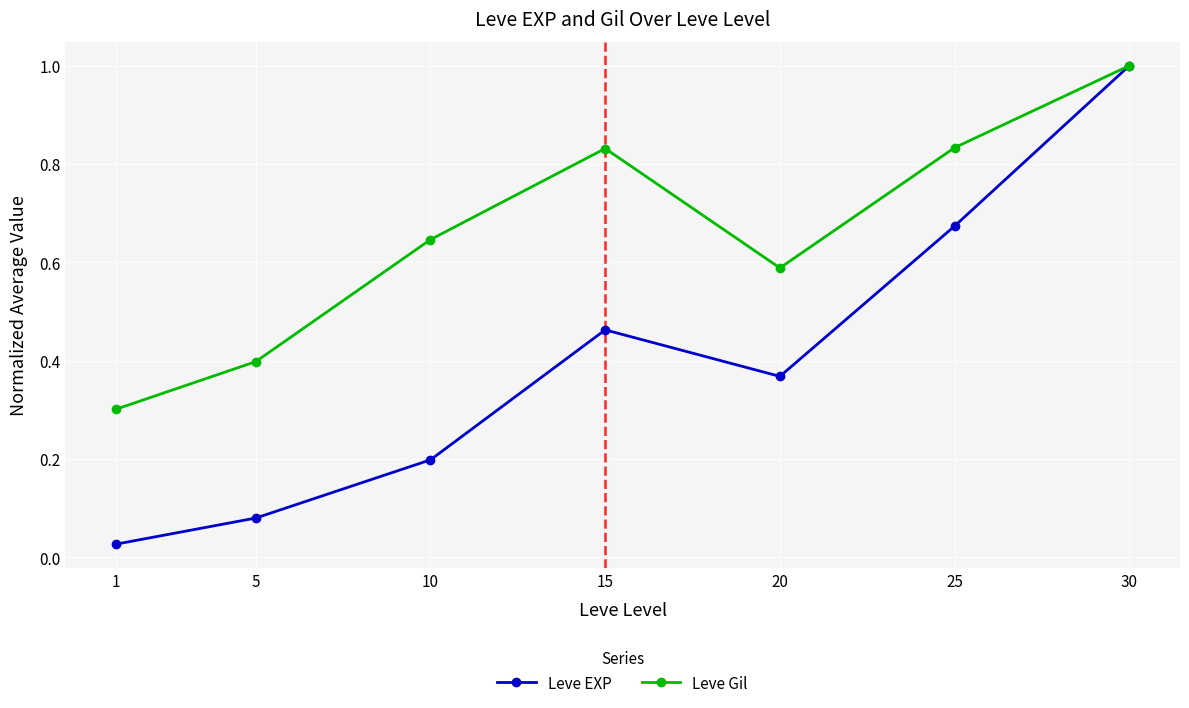

At which category is the sum across all series the highest?

30